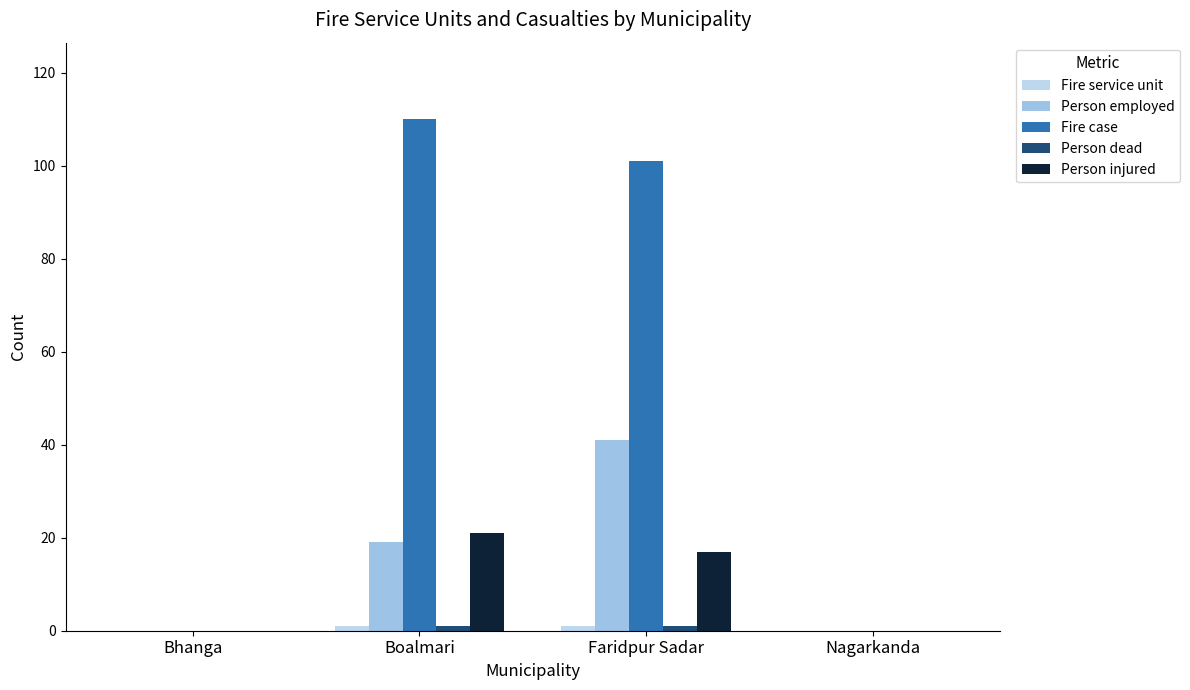

Reading right to left, what are all the values shown in this chart?

Fire service unit: 0	1	1	0
Person employed: 0	41	19	0
Fire case: 0	101	110	0
Person dead: 0	1	1	0
Person injured: 0	17	21	0